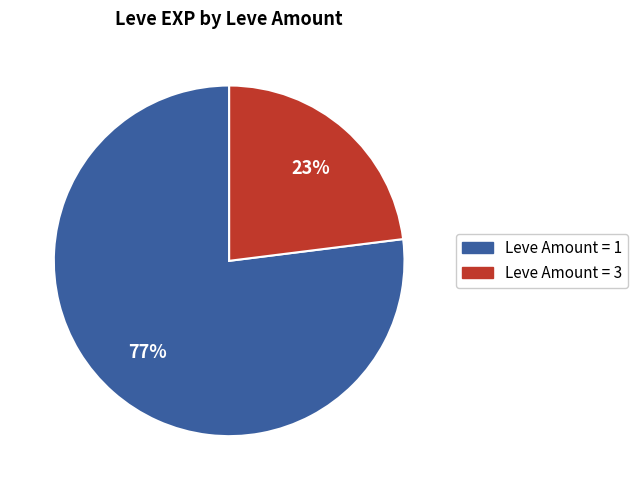

Does Leve Amount = 3 account for over 50% of the chart?

No